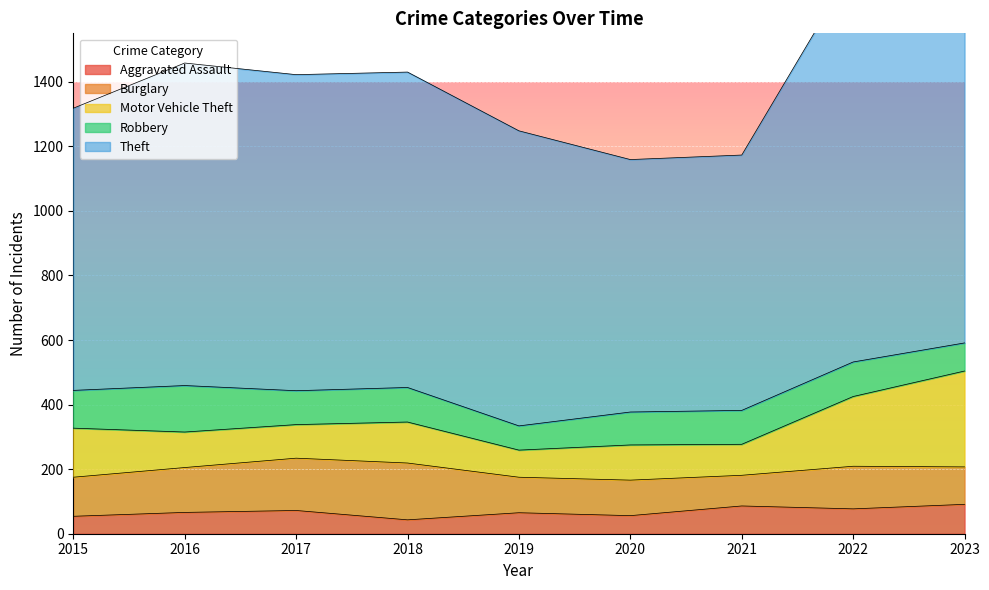

At which label does Theft reach its minimum?

2020